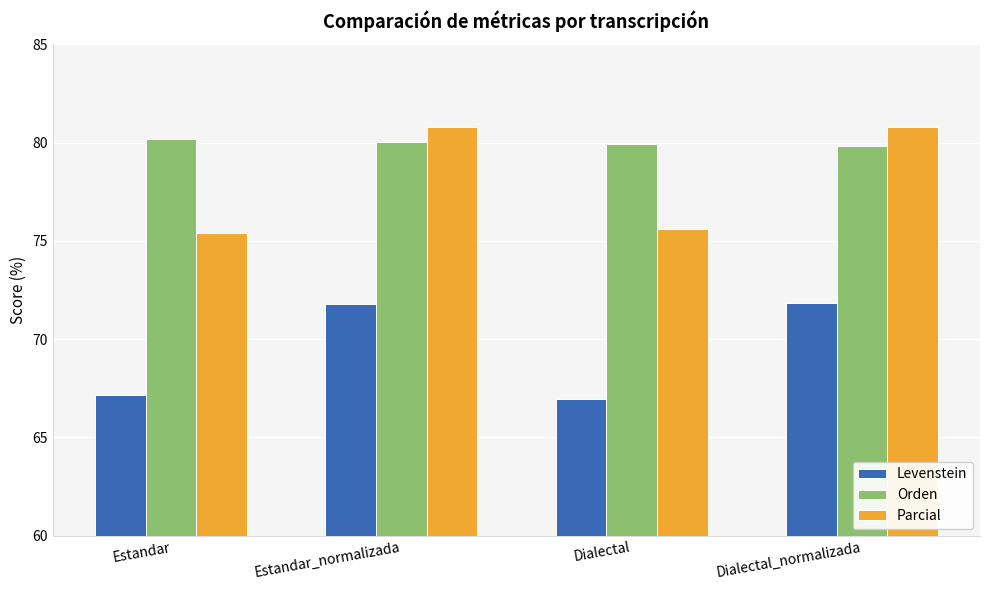

Reading right to left, what are all the values shown in this chart?

Levenstein: 71.8	67.0	71.8	67.2
Orden: 79.8	79.9	80.1	80.2
Parcial: 80.8	75.6	80.8	75.4